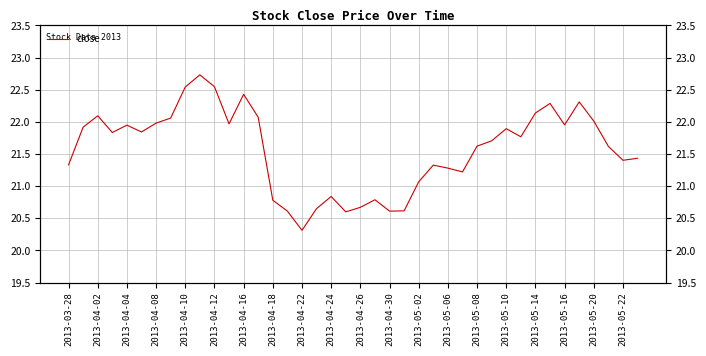

The chart shows a value of 12.2 at 2013-04-22. True or false?

False